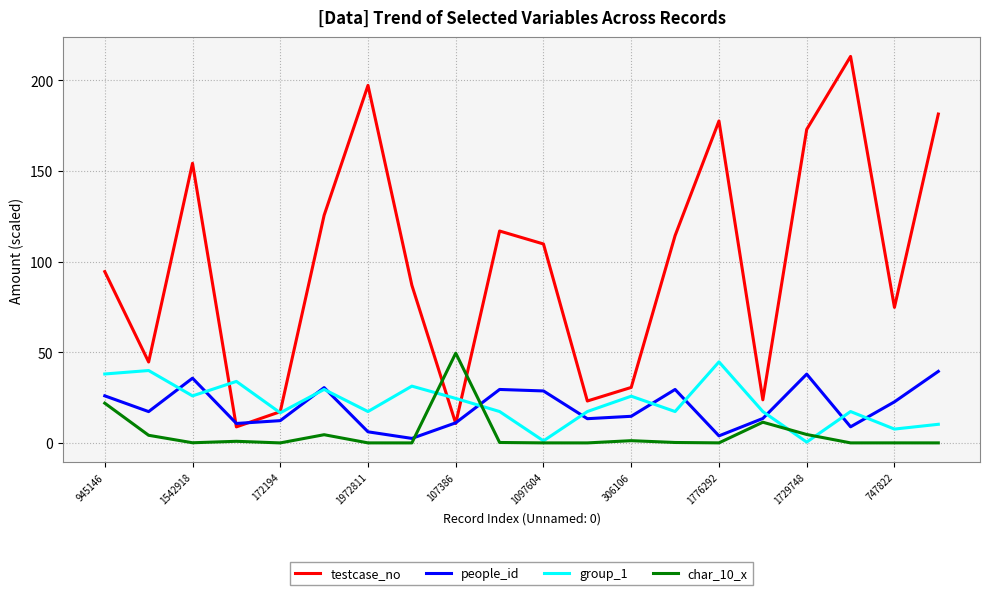

How many distinct data groups are displayed?

4